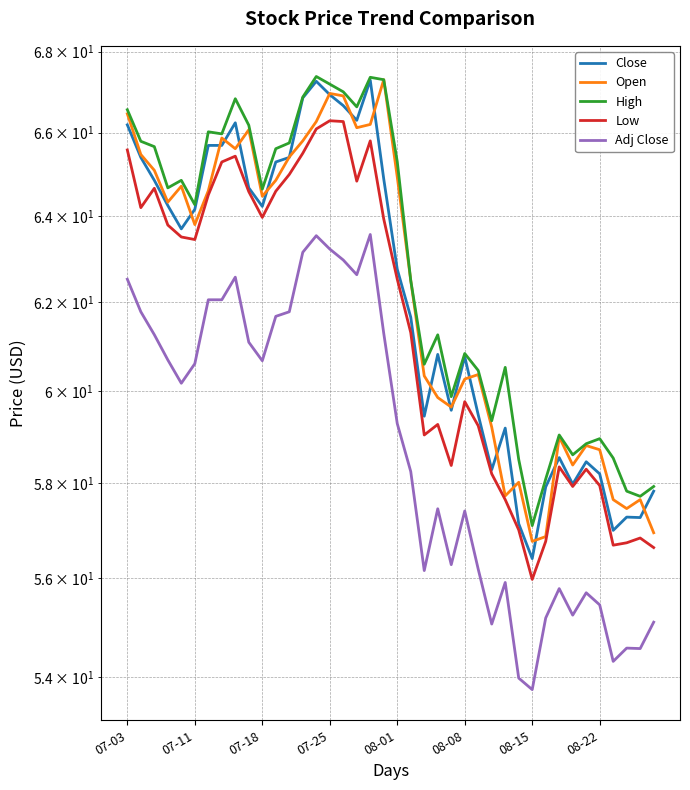

At which label does High first exceed 64?

07-03